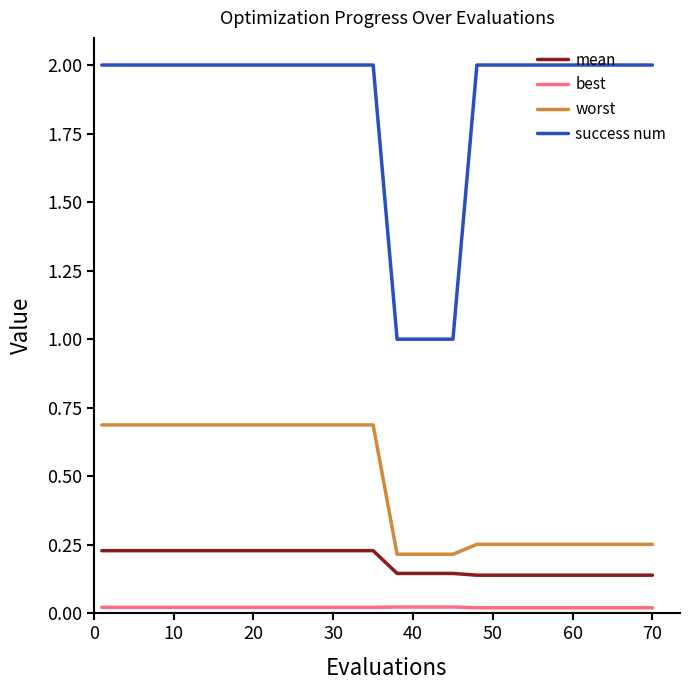

At how many categories does at least one series exceed 0?

20